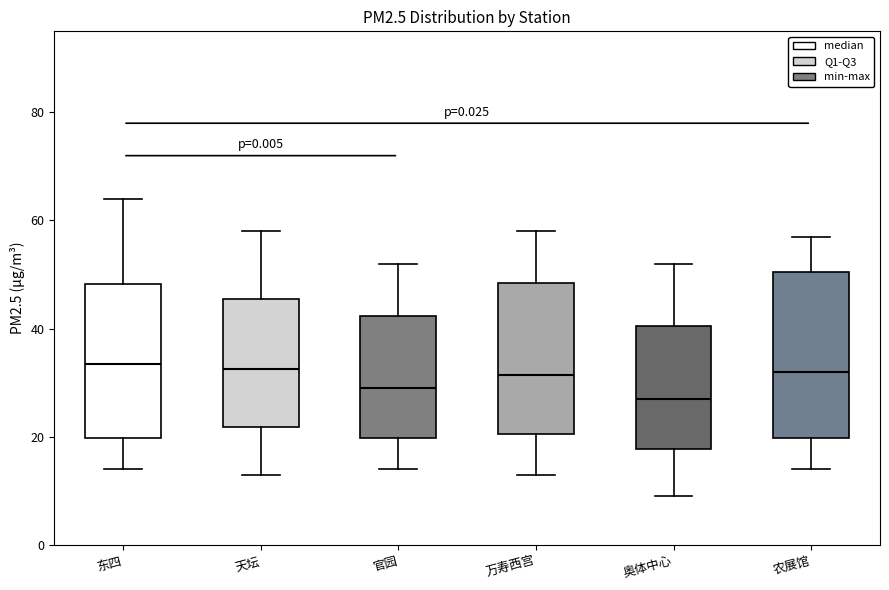

Reading left to right, read every box against the y-axis: the position of its median line, the range the box covers, and the ends of its whiskers. The values are not printed on the chart, so give them approximately, as read against the axis.

东四: median 34, box 20 to 48, whiskers 14 to 64
天坛: median 32, box 22 to 46, whiskers 14 to 58
官园: median 30, box 20 to 42, whiskers 14 to 52
万寿西宫: median 32, box 20 to 48, whiskers 14 to 58
奥体中心: median 28, box 18 to 40, whiskers 10 to 52
农展馆: median 32, box 20 to 50, whiskers 14 to 58